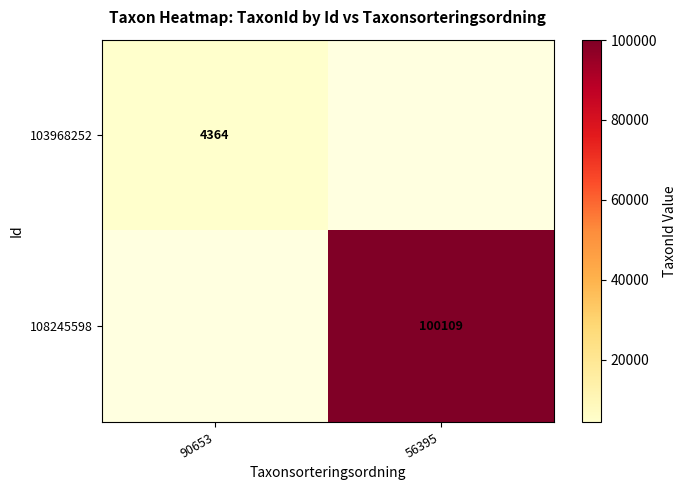

The value of 103968252 at 90653 is 7325. True or false?

False